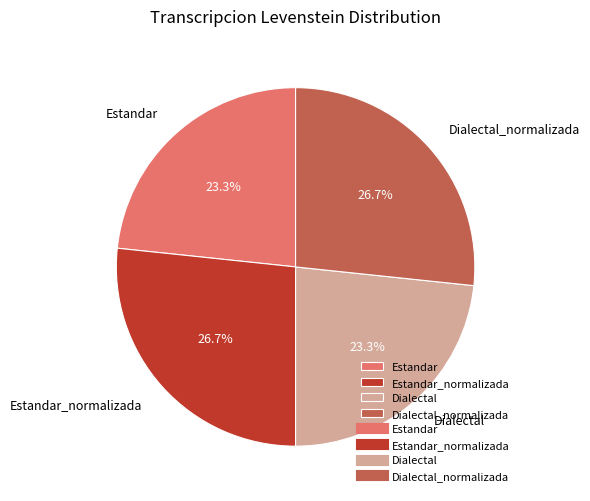

Is it true that Estandar_normalizada is 27% of the pie?

True